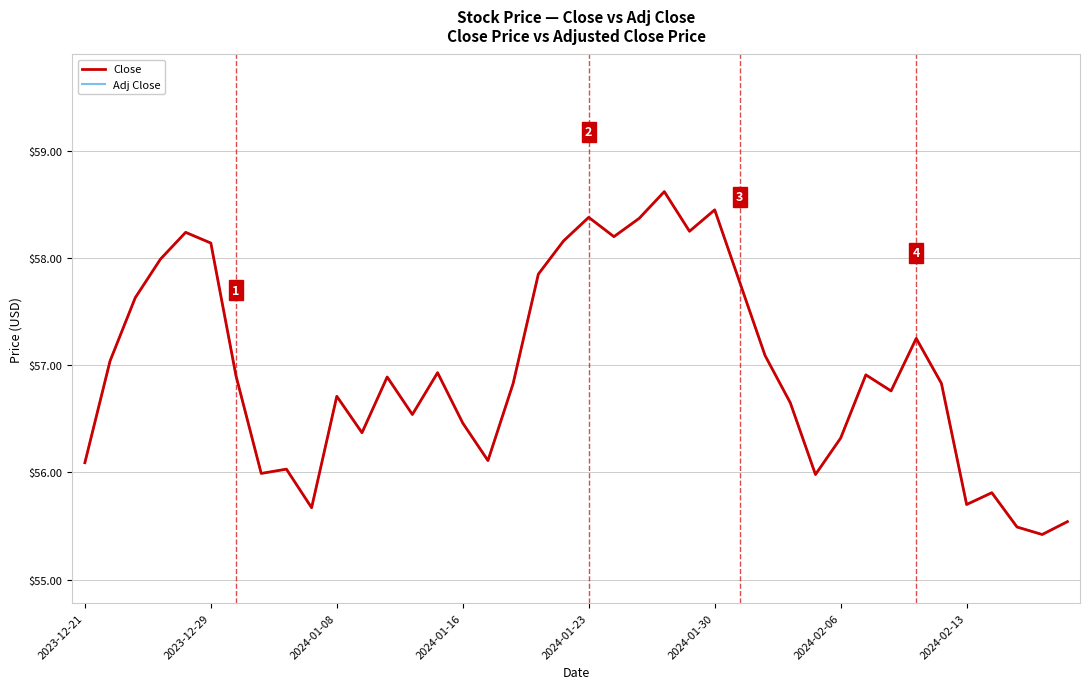

Is this an area chart (filled region under the line)?

No